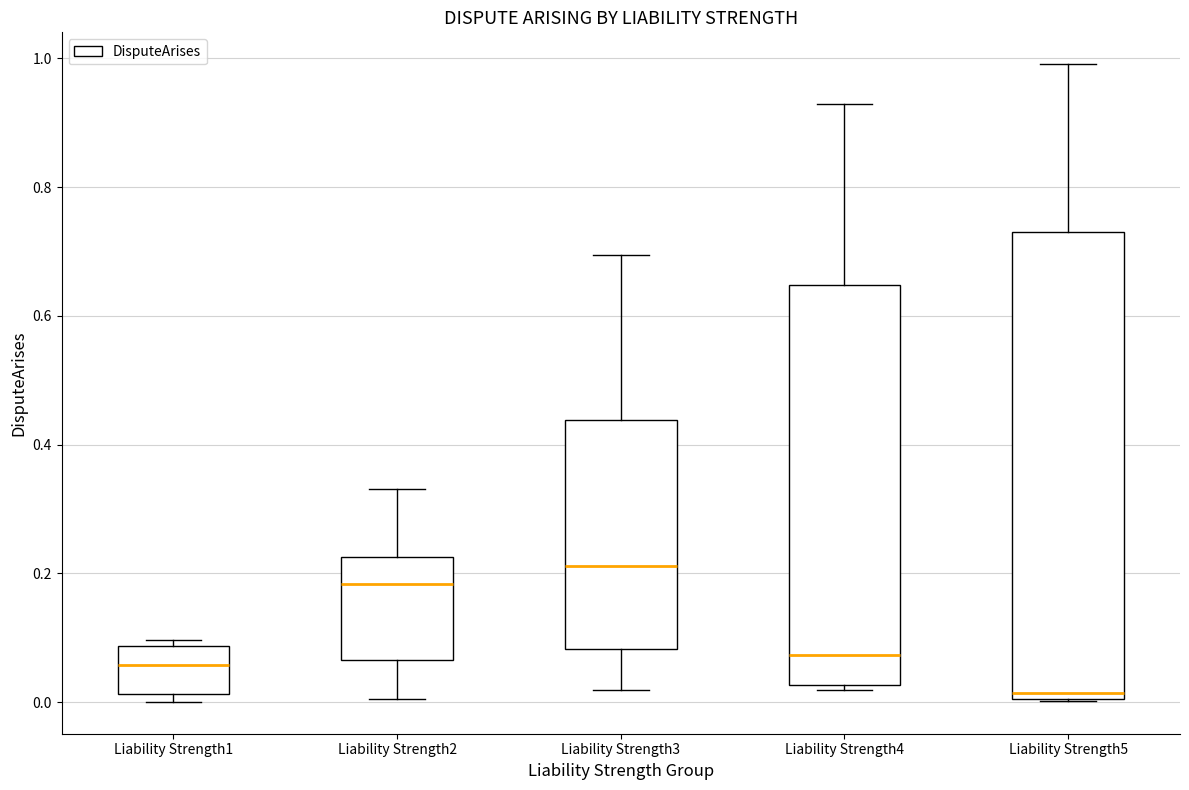

Which box is the tallest, from its lower edge to its upper edge?

Liability Strength5